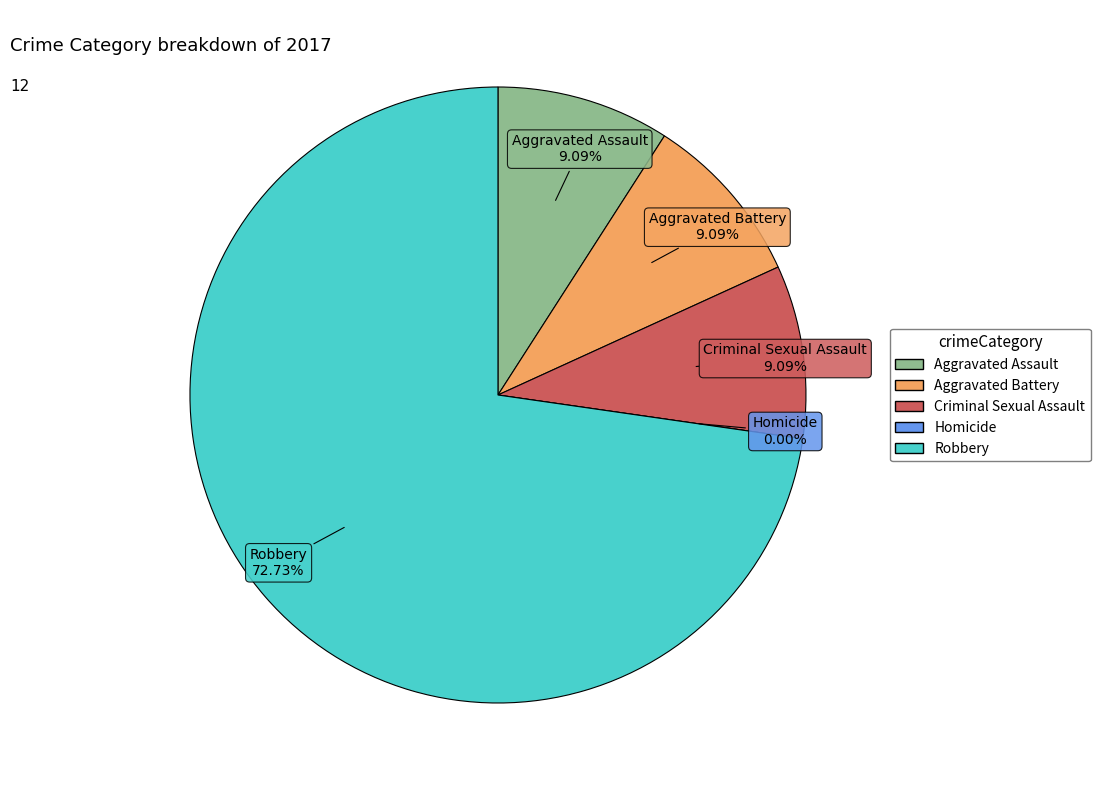

To the nearest percent, what is the average slice percentage?

20%